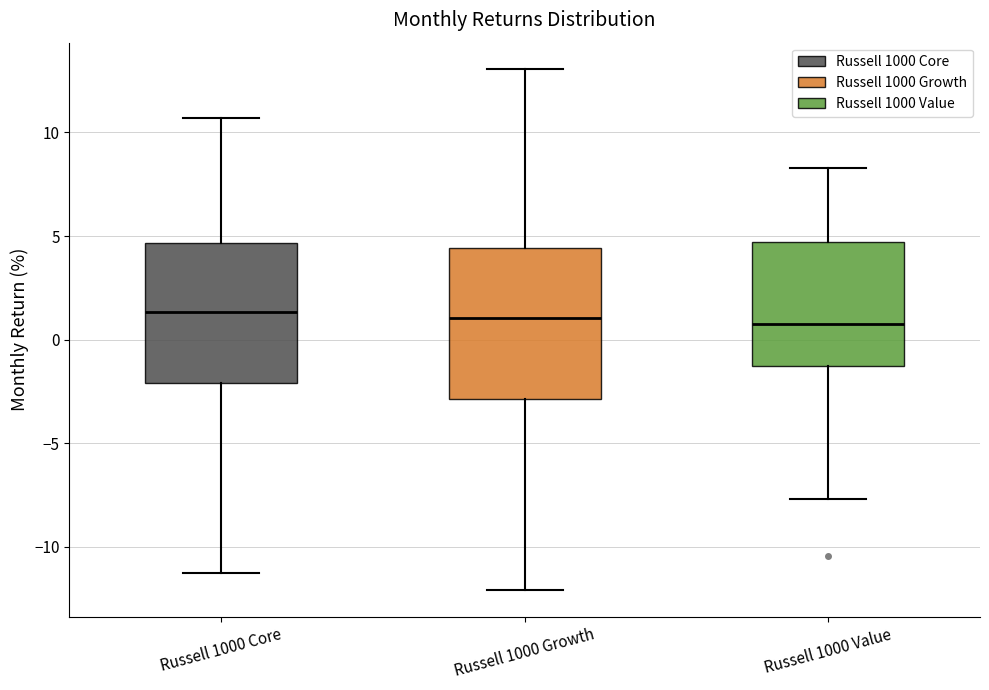

Reading left to right, transcribe this box plot: for each box, give where its median line is, the range the box spans, and where its two whiskers end, as read against the y-axis. The values are not printed on the chart, so give them approximately, as read against the axis.

Russell 1000 Core: median 1.5, box -2.0 to 4.5, whiskers -11.5 to 10.5
Russell 1000 Growth: median 1.0, box -3.0 to 4.5, whiskers -12.0 to 13.0
Russell 1000 Value: median 0.5, box -1.5 to 4.5, whiskers -7.5 to 8.5